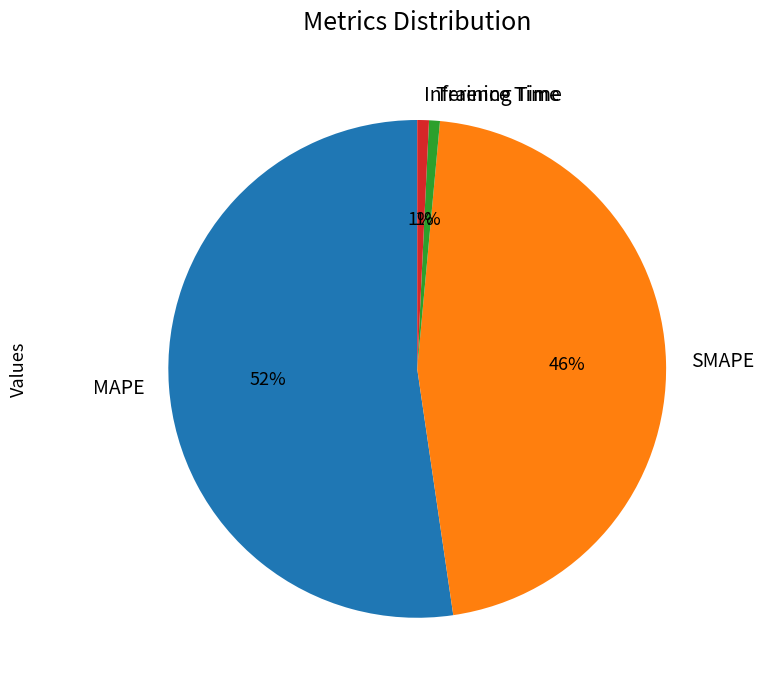

Combined, do Inference Time and MAPE account for over 50%?

Yes